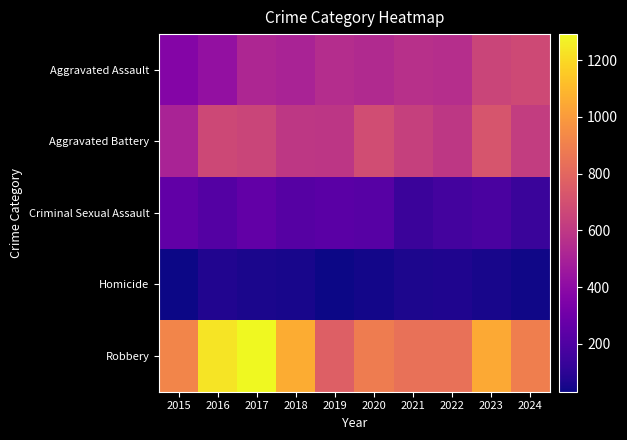

Count the number of categories in the chart.

10